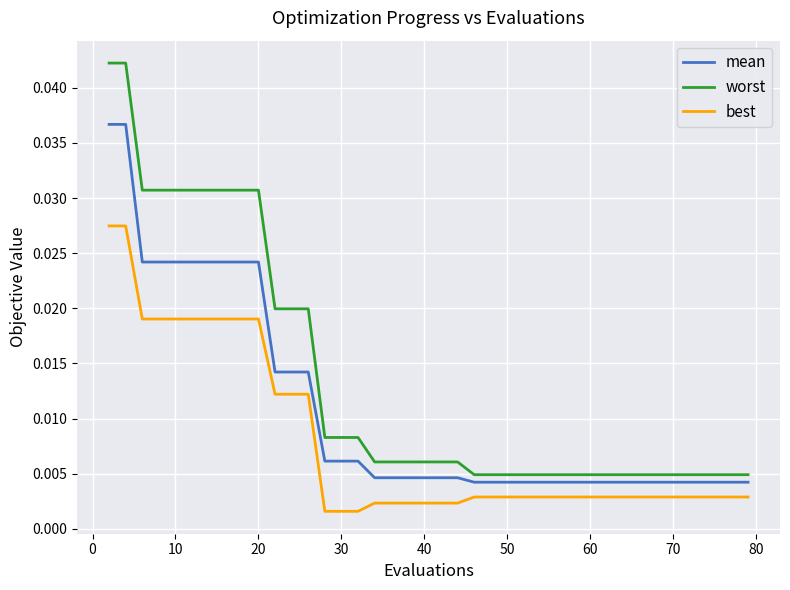

Which series has the widest spread of values?

worst